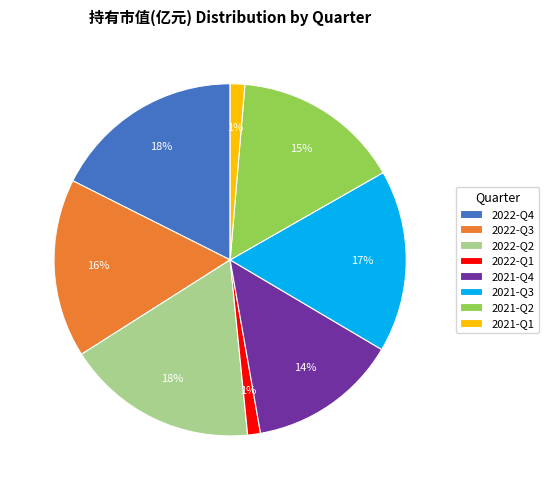

To the nearest percent, what percentage of the pie is 2022-Q3?

16%